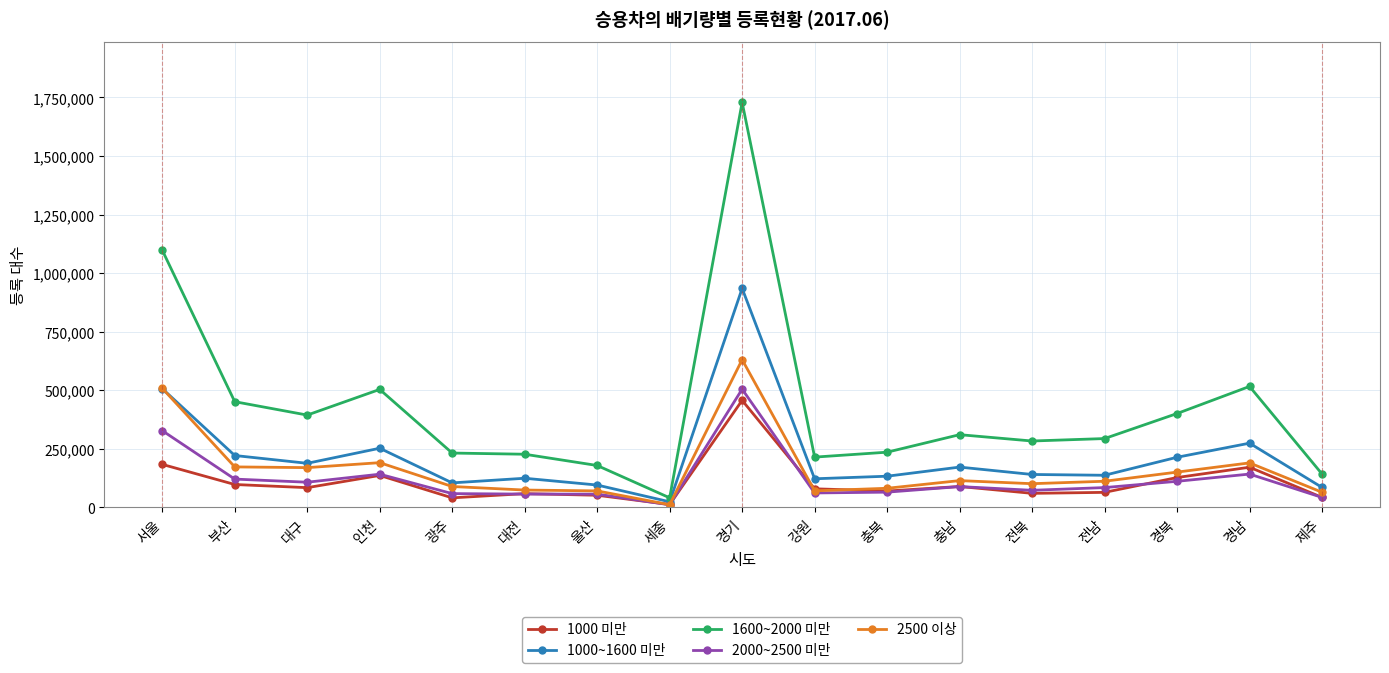

Which category has the highest value in the 2500 이상 series?

경기